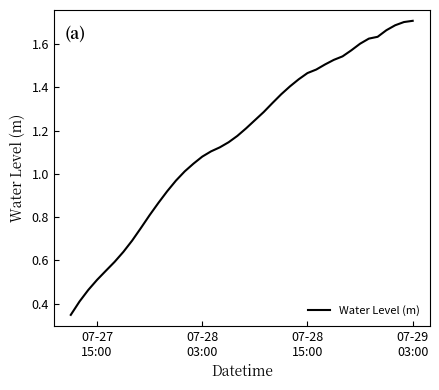

Reading right to left, transcribe all the data shown in this chart.

1.7	1.7	1.7	1.7	1.6	1.6	1.6	1.6	1.5	1.5	1.5	1.5	1.5	1.4	1.4	1.4	1.3	1.3	1.2	1.2	1.2	1.1	1.1	1.1	1.1	1.0	1.0	1.0	0.9	0.9	0.8	0.7	0.7	0.6	0.6	0.6	0.5	0.5	0.4	0.3